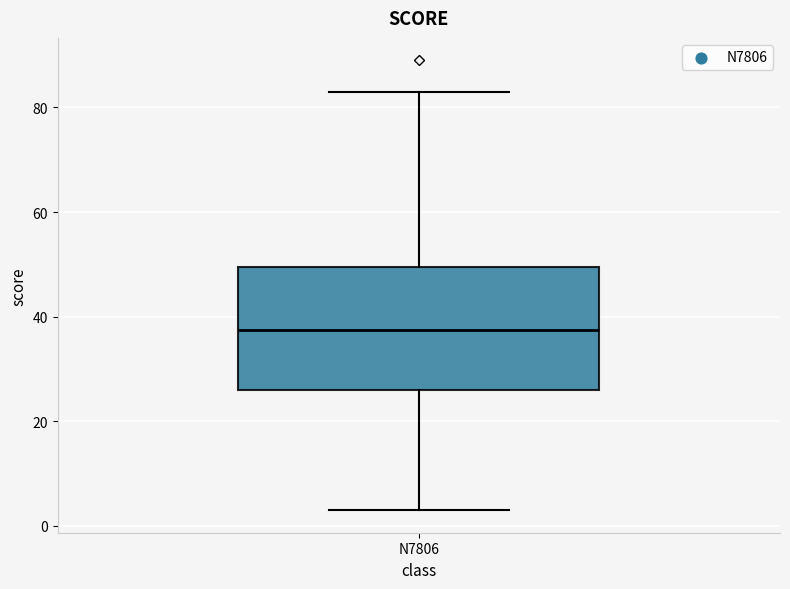

Transcribe this box plot: give where the median line is, the range the box spans, and where the two whiskers end, as read against the y-axis. The values are not printed on the chart, so give them approximately, as read against the axis.

median 38, box 26 to 50, whiskers 4 to 84